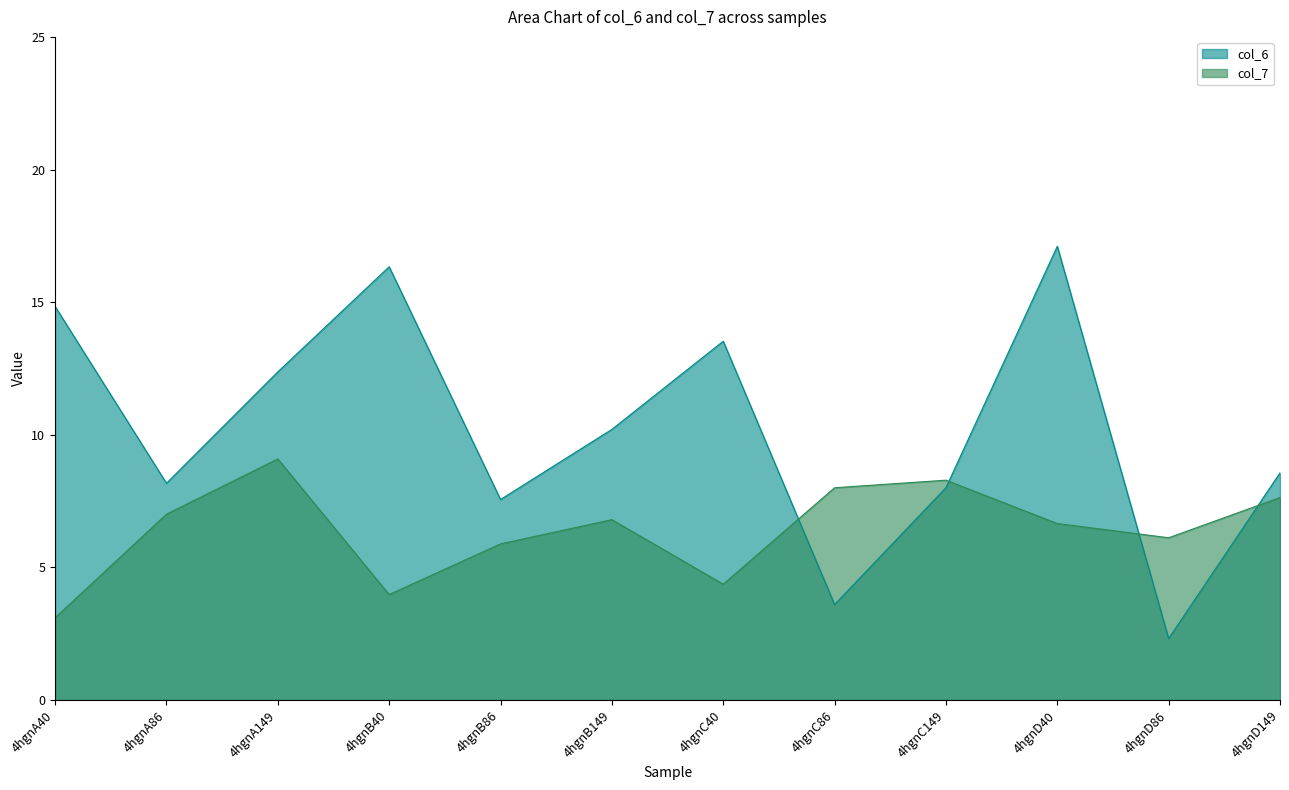

What position from the right is 4hgnD149?

1